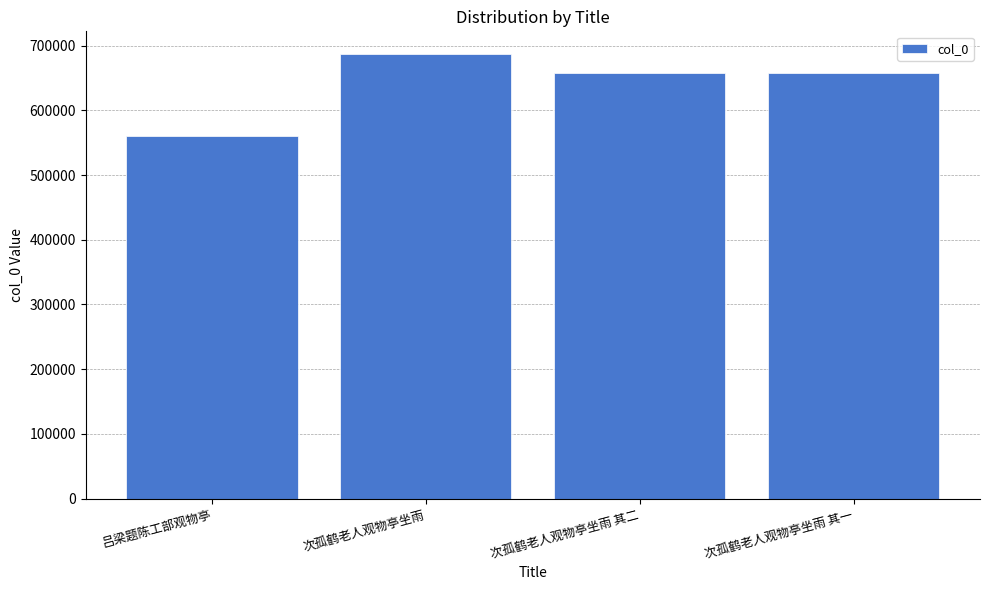

What is the difference between the maximum and second lowest values?

30007